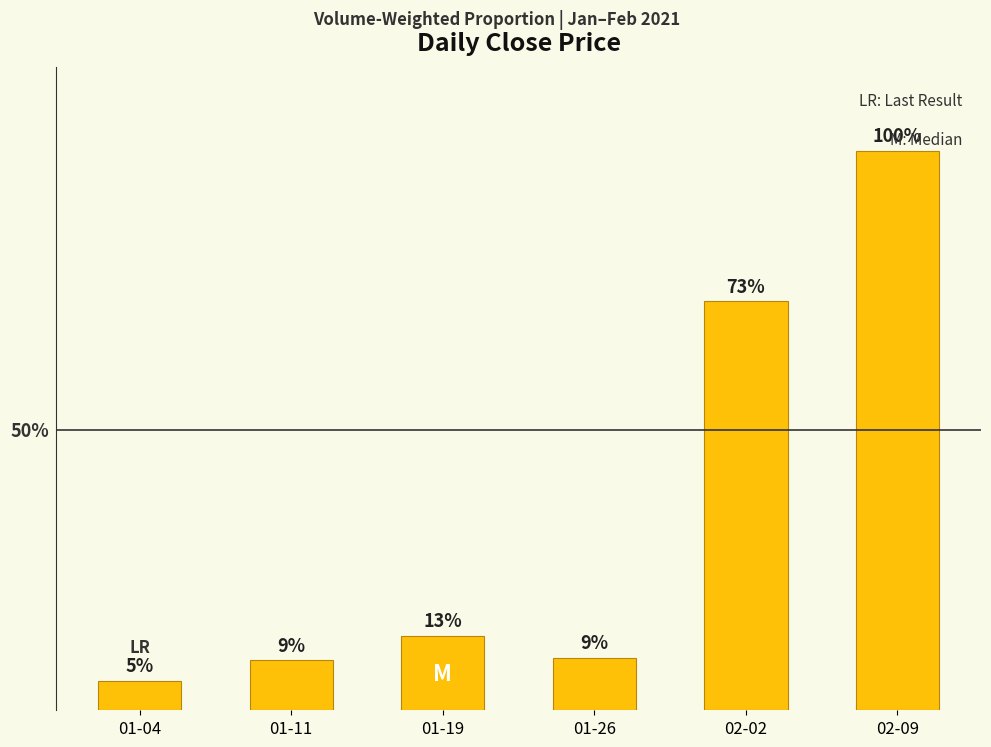

Reading left to right, extract all data points from this chart.

01-04=5.2	01-11=8.9	01-19=13.3	01-26=9.4	02-02=73.1	02-09=100.0